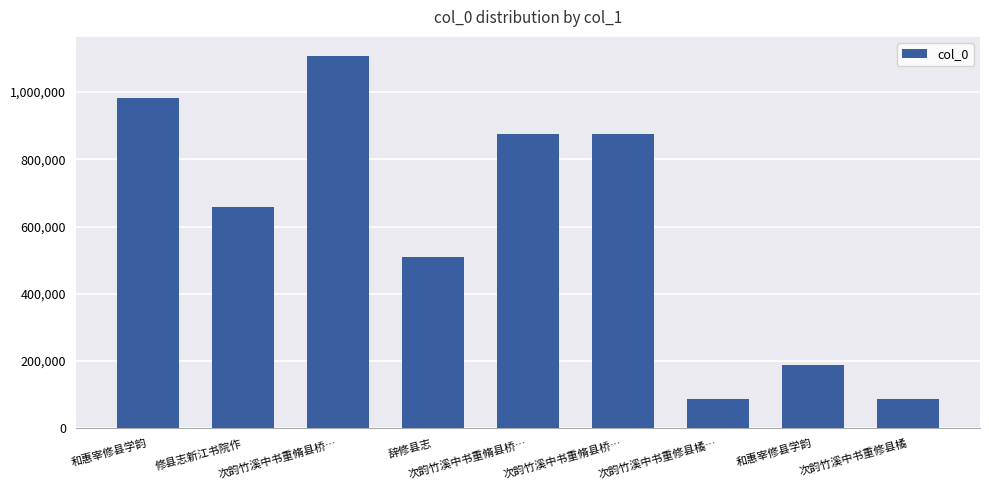

How many data points are less than 658071?

4